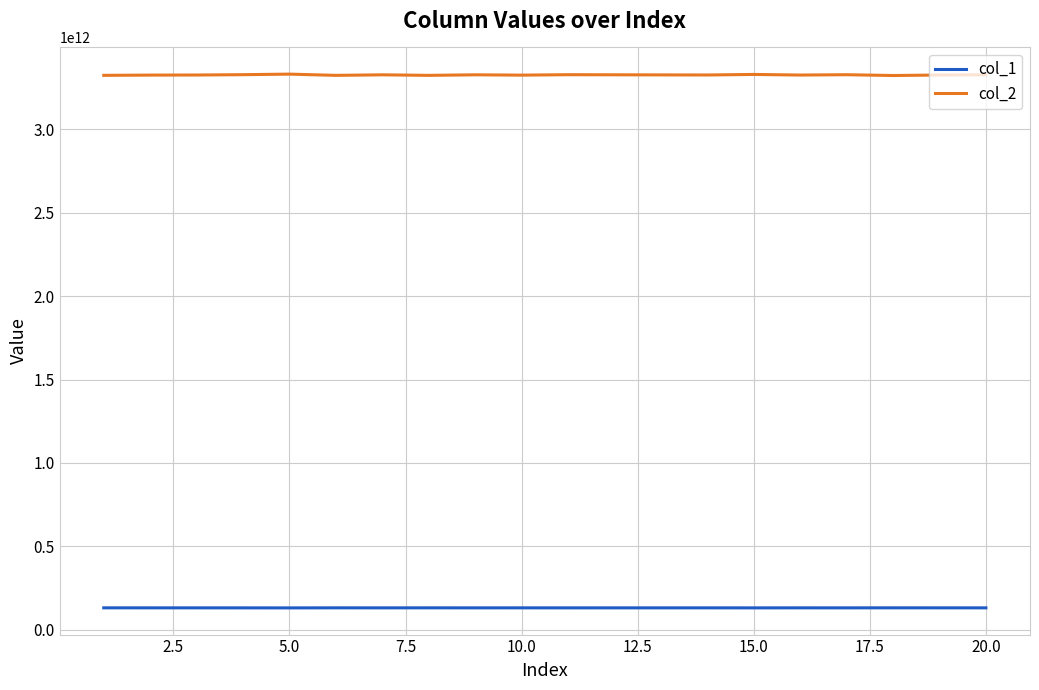

How many lines are shown in the chart?

2